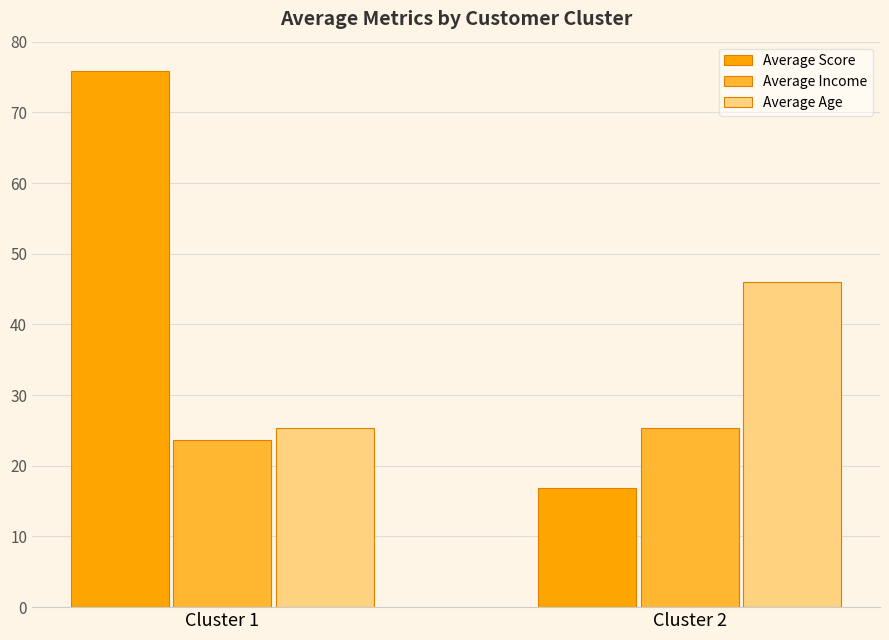

What is the minimum value shown in the chart?

16.8